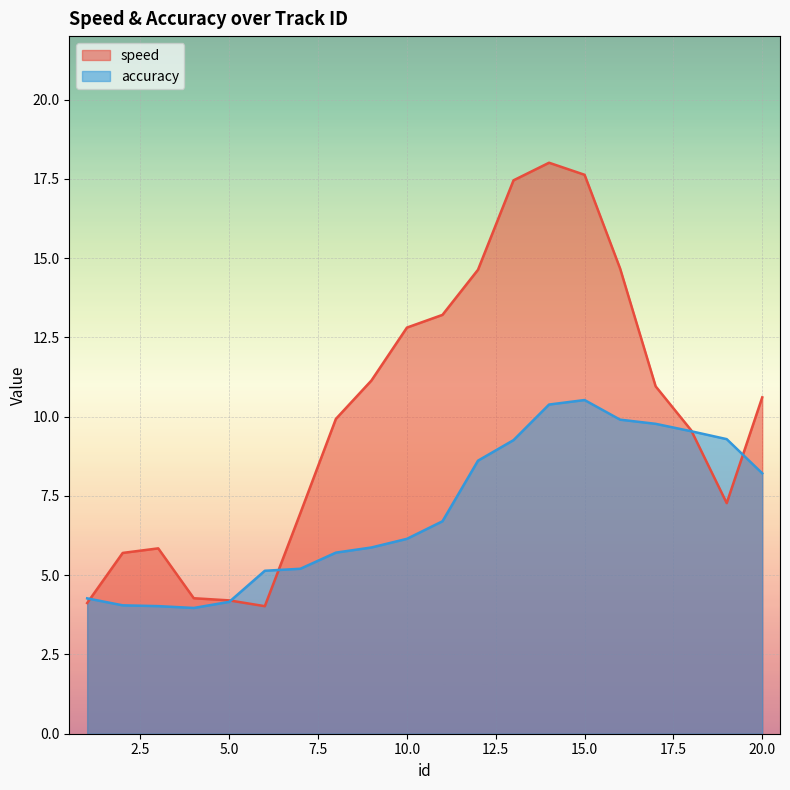

What is the total value across all series at 13?

26.7